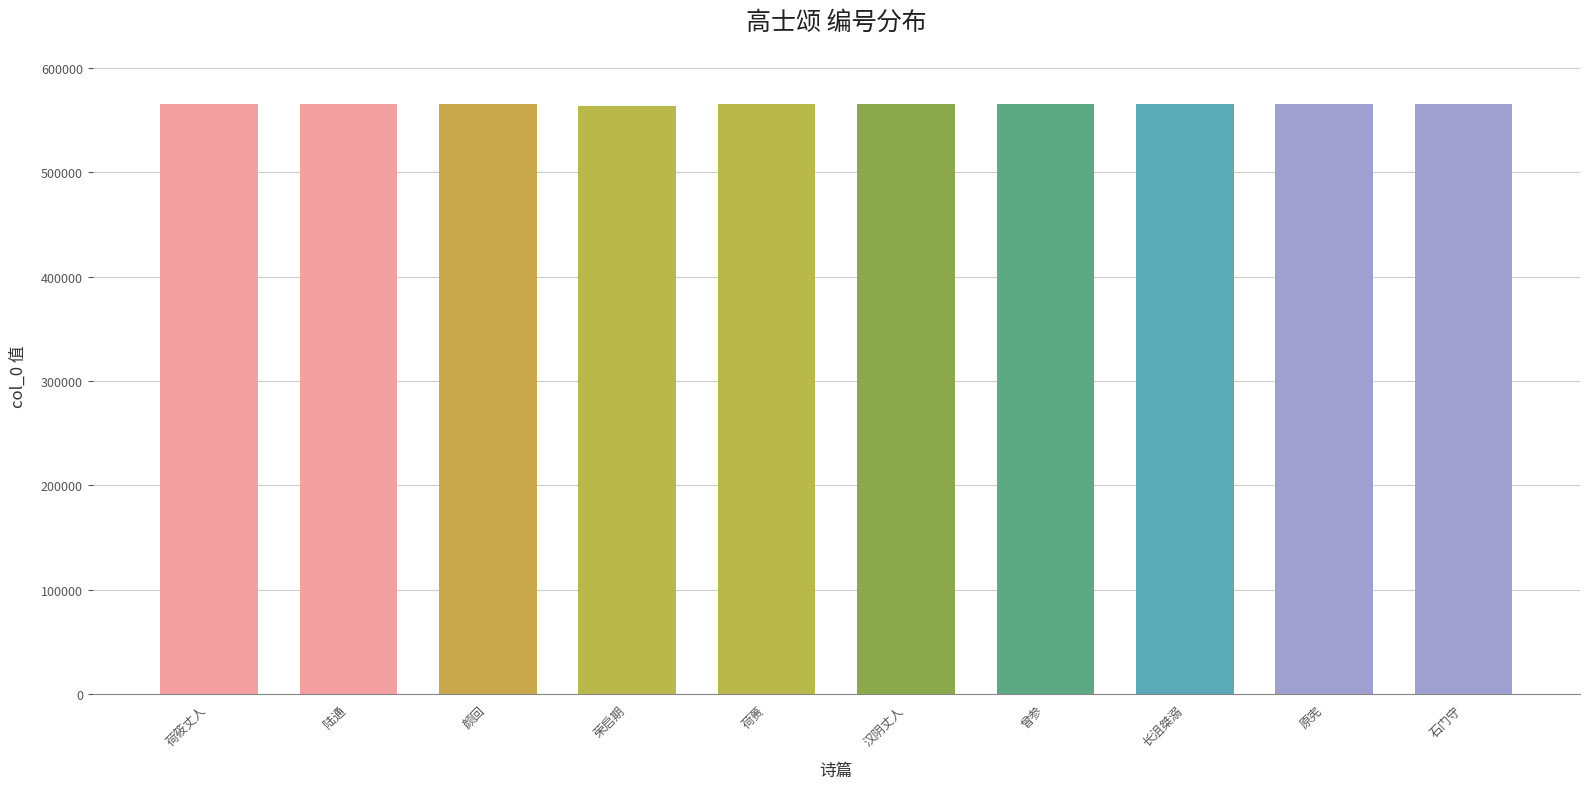

What is the sum of all values?

5653647